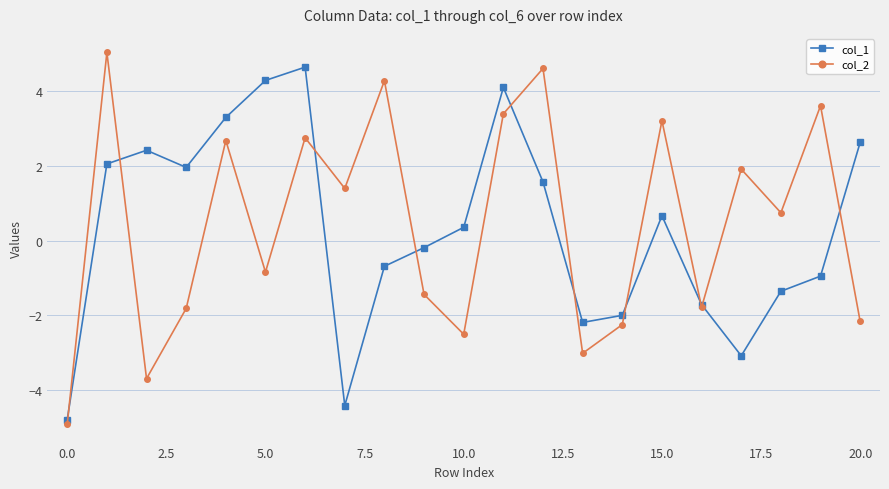

What is the value of the col_2 point at the 1st from the left?

-4.9